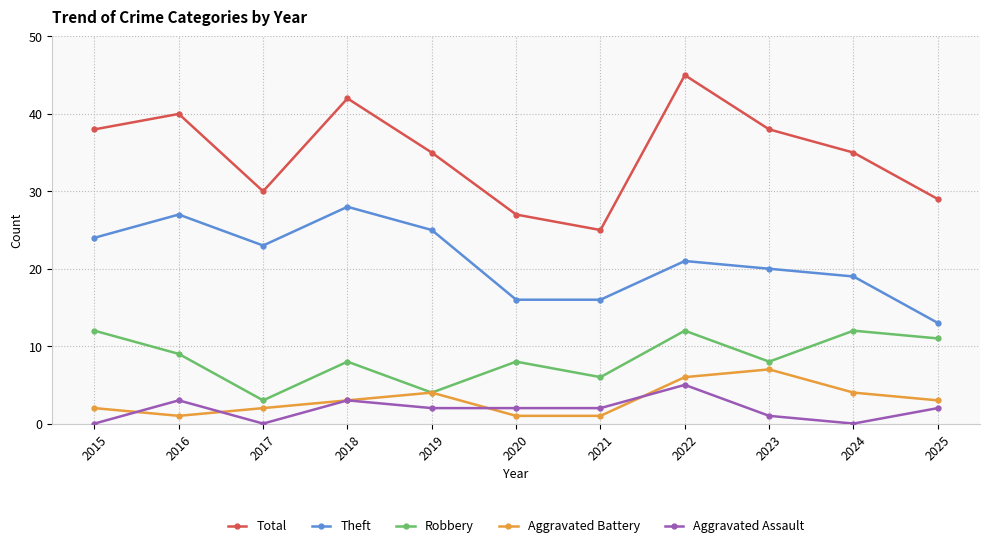

Rank the series by their maximum value, from highest to lowest.

Total, Theft, Robbery, Aggravated Battery, Aggravated Assault